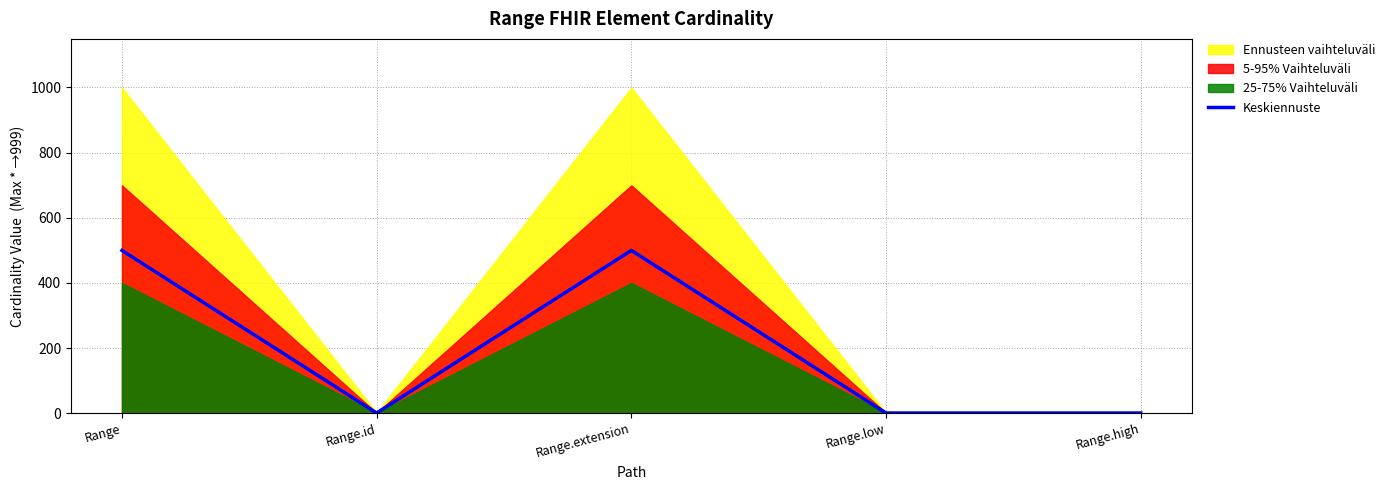

At which label is the value closest to 250?

Range